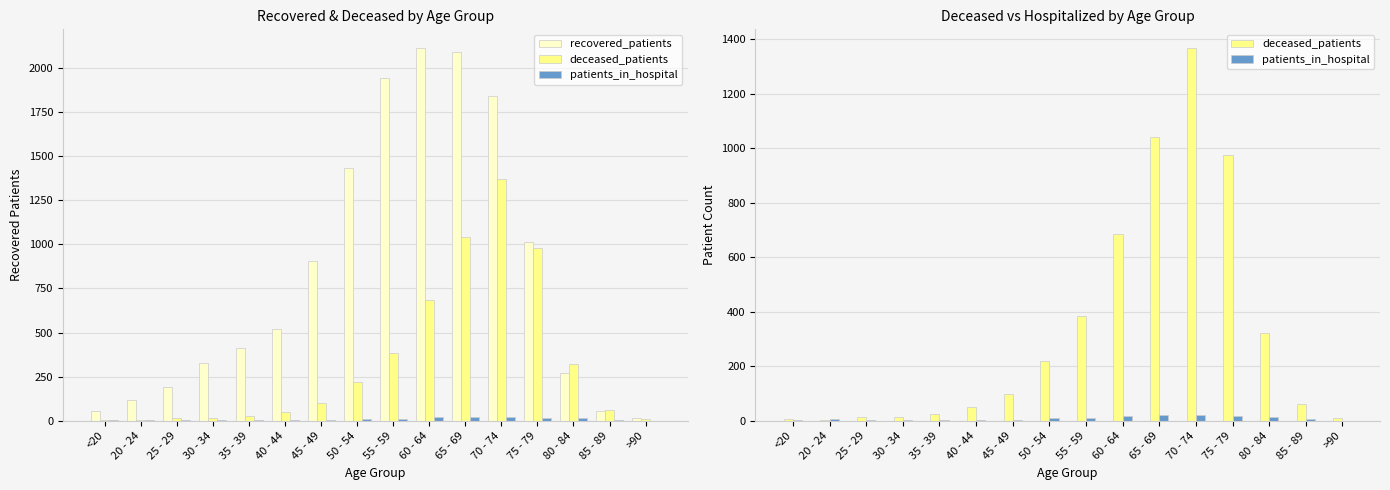

How many data points does each series have?

16